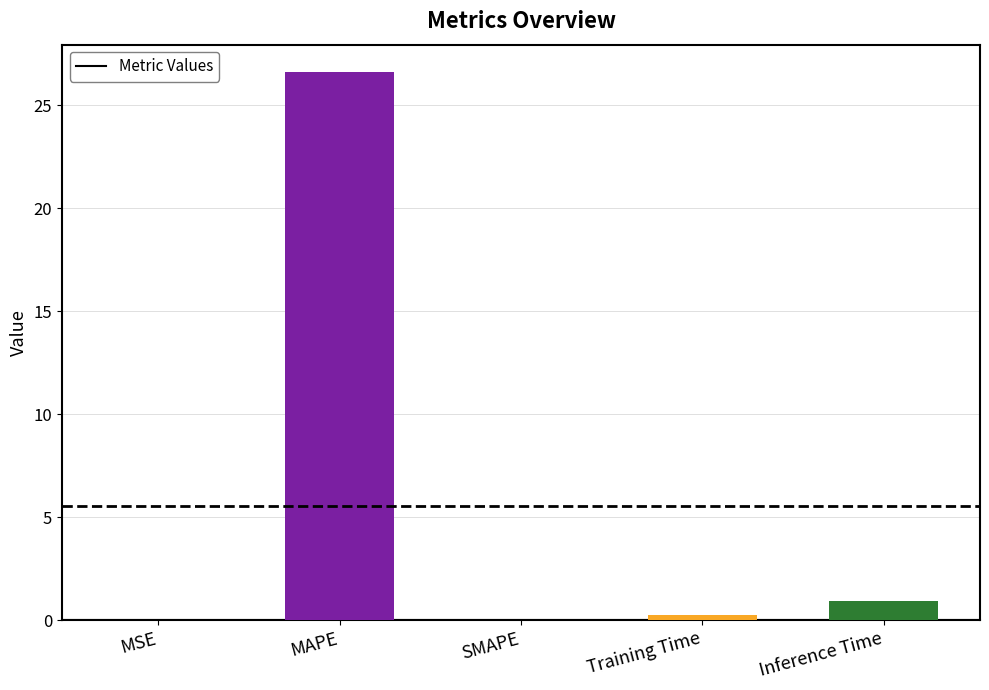

What is the sum of all values?

27.8